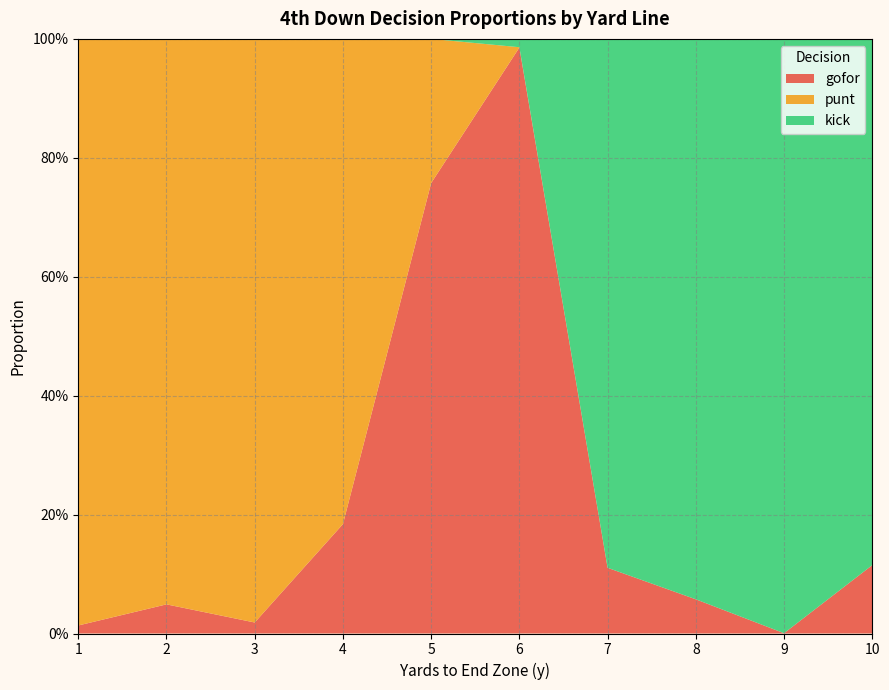

Reading left to right, transcribe all the data shown in this chart.

gofor: 1=0.0	2=0.0	3=0.0	4=0.2	5=0.8	6=1.0	7=0.1	8=0.1	9=0.0	10=0.1
punt: 1=1.0	2=1.0	3=1.0	4=0.8	5=0.2	6=0.0	7=0.0	8=0.0	9=0.0	10=0.0
kick: 1=0.0	2=0.0	3=0.0	4=0.0	5=0.0	6=0.0	7=0.9	8=0.9	9=1.0	10=0.9